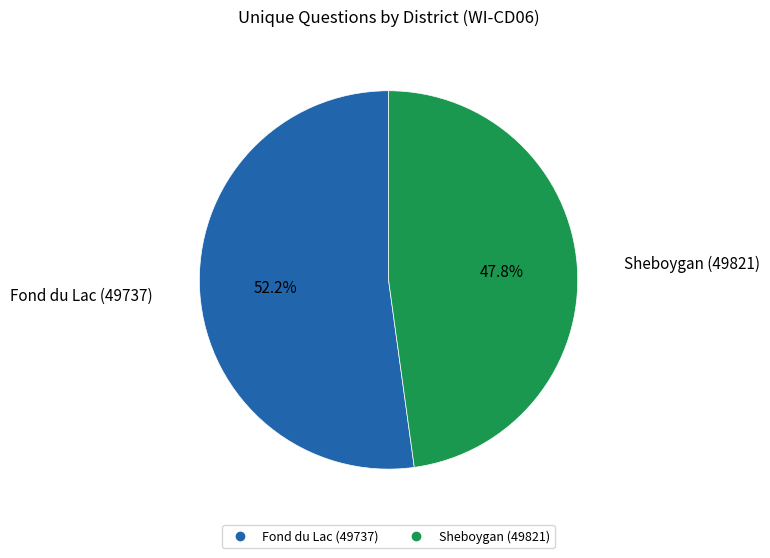

Which category has the smallest portion of the pie?

Sheboygan (49821)